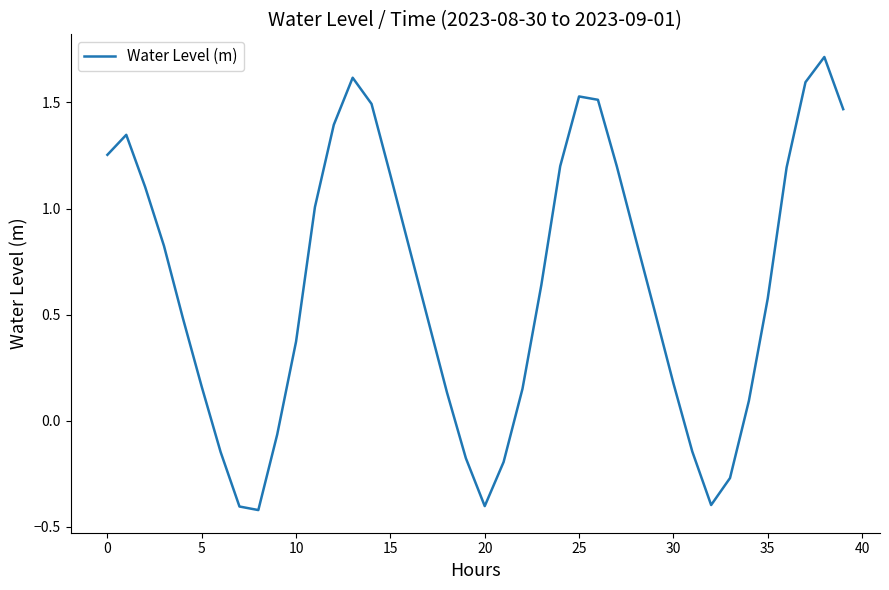

What is the smallest value displayed?

-0.4